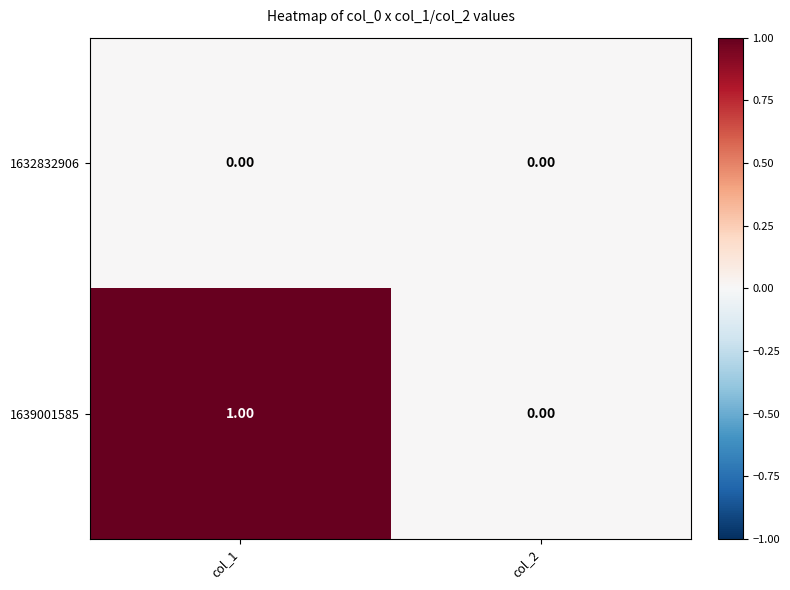

List the series in order of their peak value, highest first.

1639001585, 1632832906